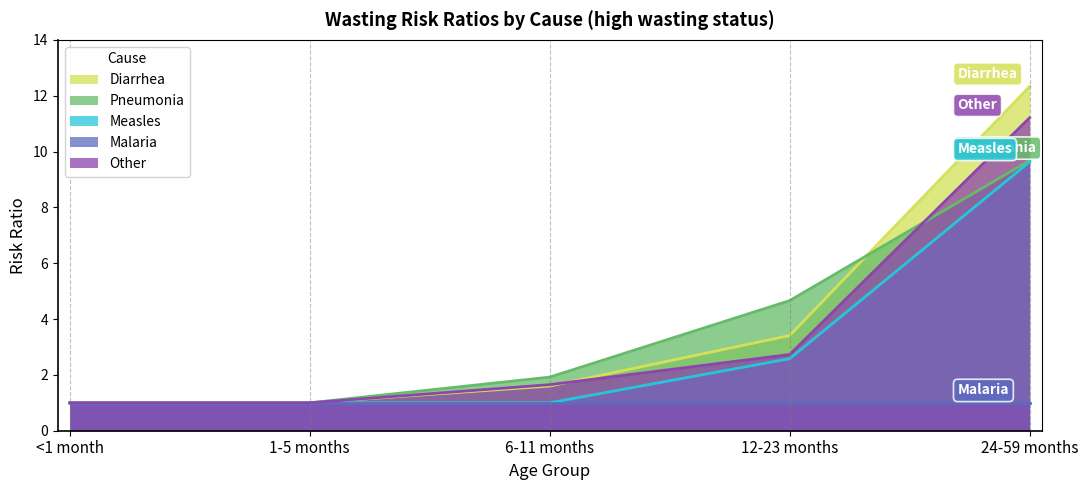

What are all the series names shown in the legend?

Diarrhea, Pneumonia, Measles, Malaria, Other